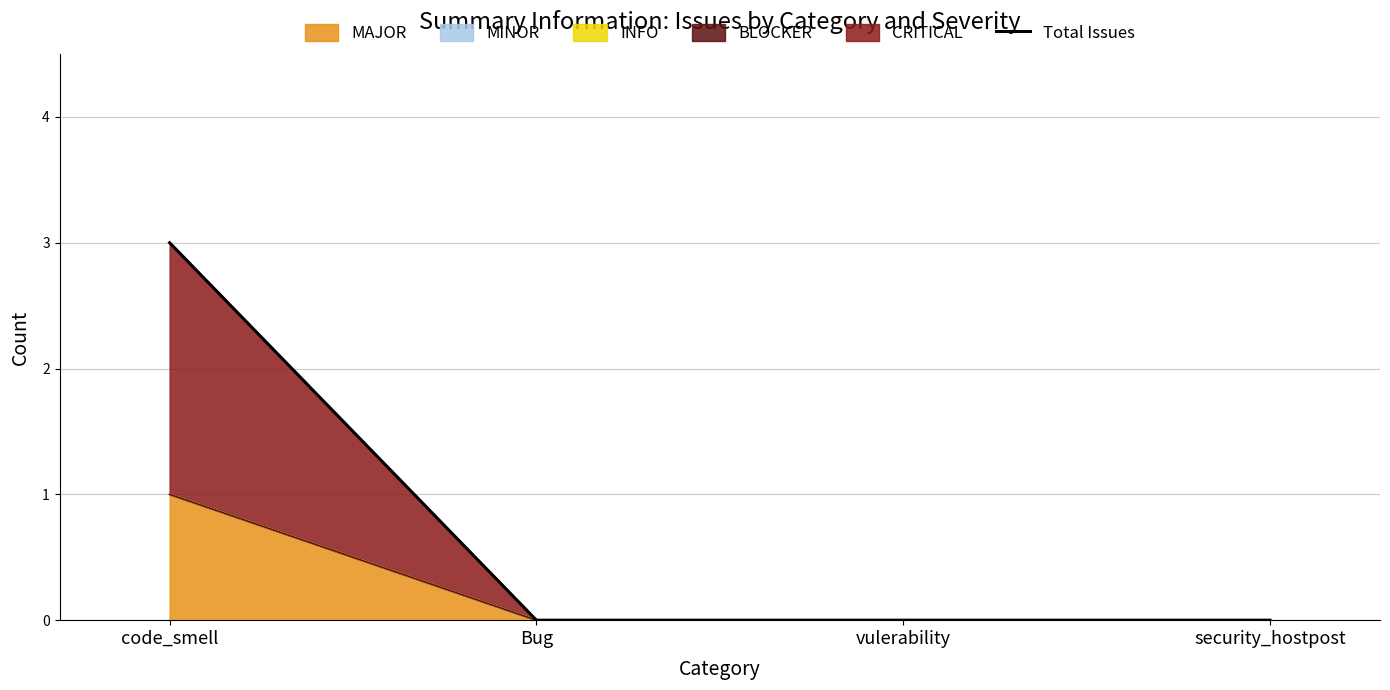

List the labels in order of value, largest first.

code_smell, Bug, vulerability, security_hostpost